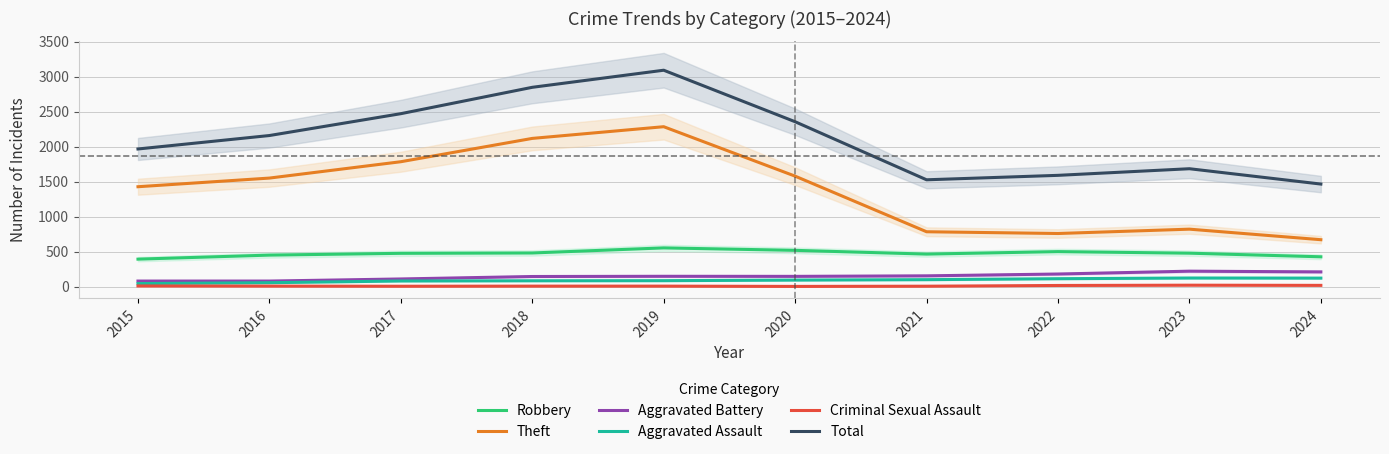

How many data points in Robbery are less than 480?

5